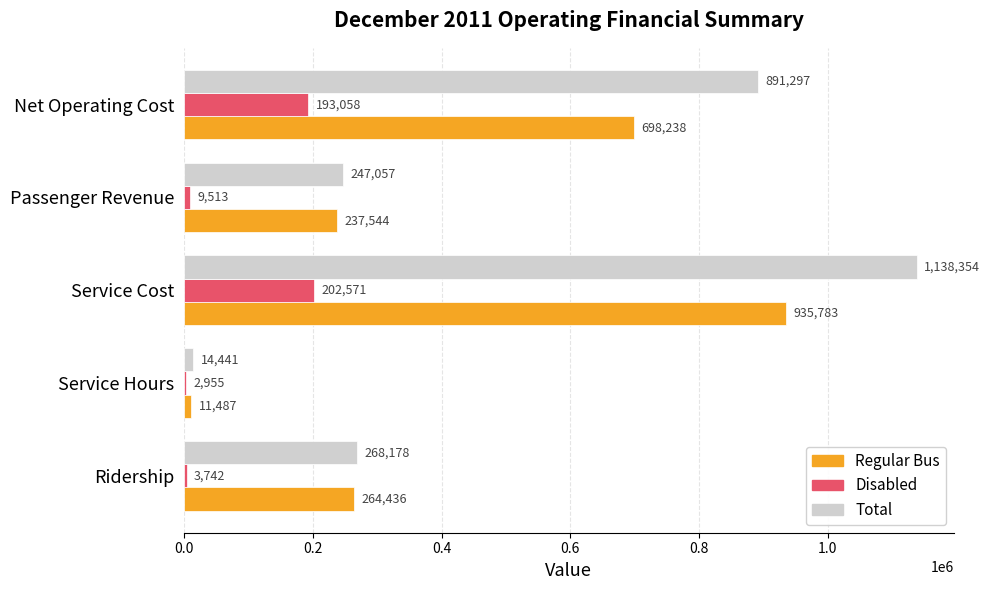

The Total series shows 268178.0 at Ridership. True or false?

True